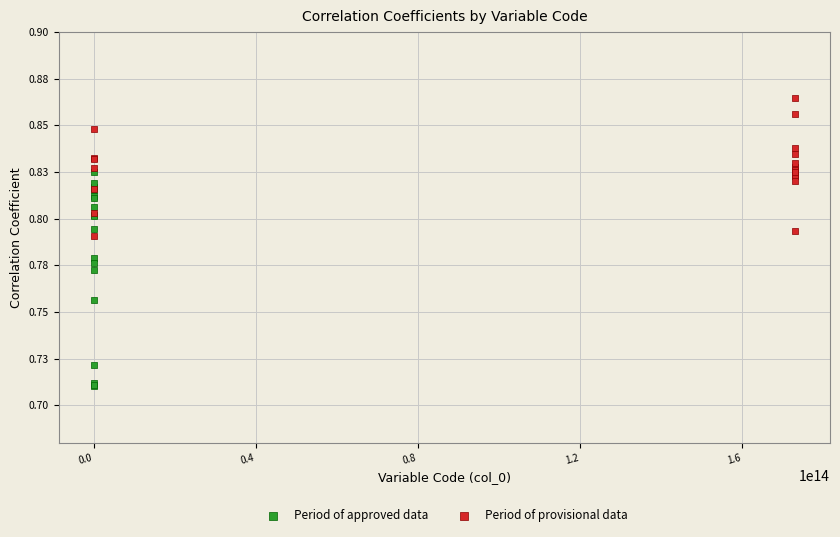

Which series has the widest spread of Y values?

Period of approved data